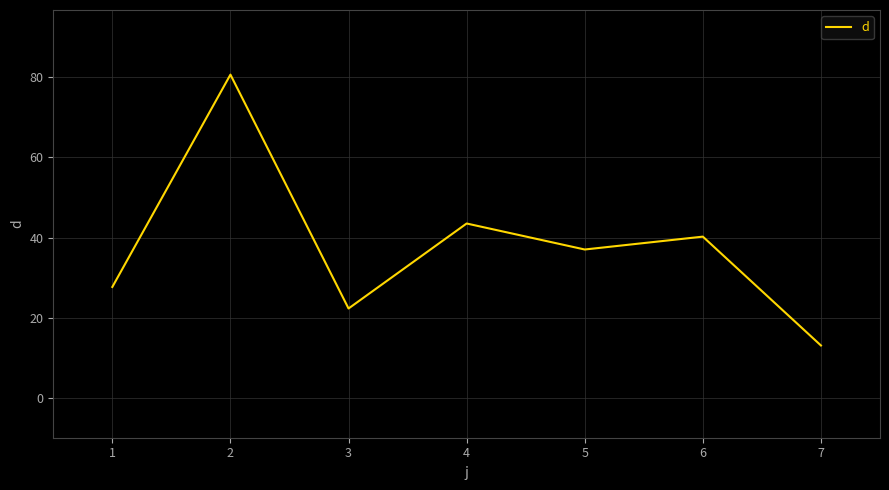

What is the minimum value shown in the chart?

13.0